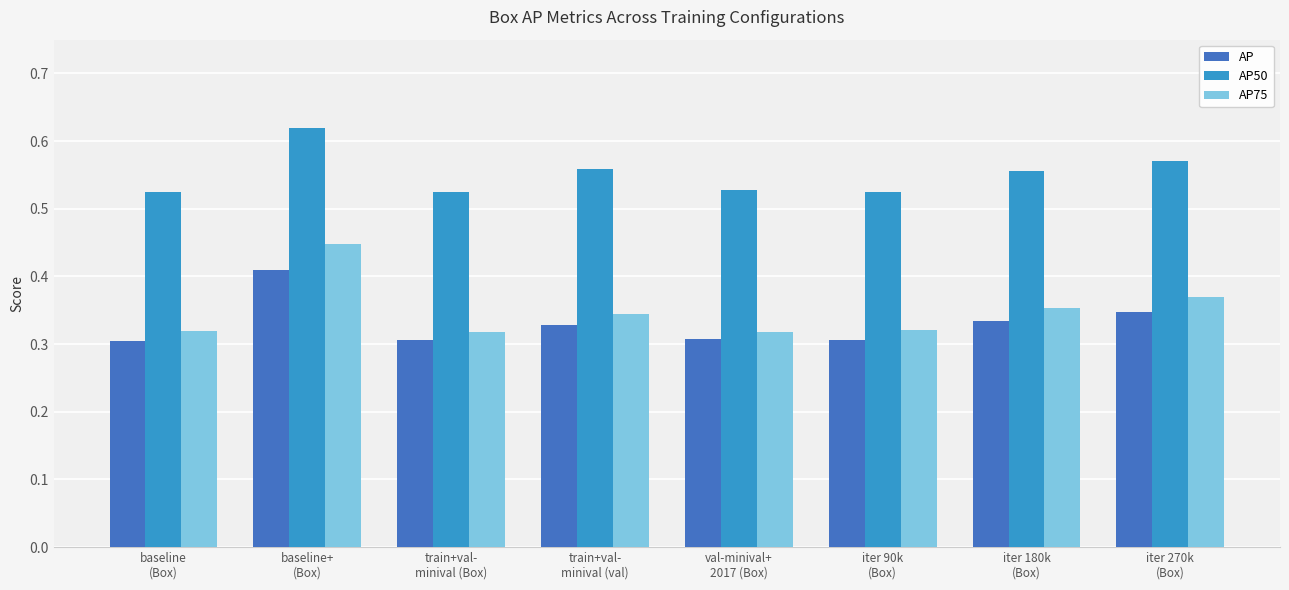

Which category has the highest value in the AP50 series?

baseline+
(Box)